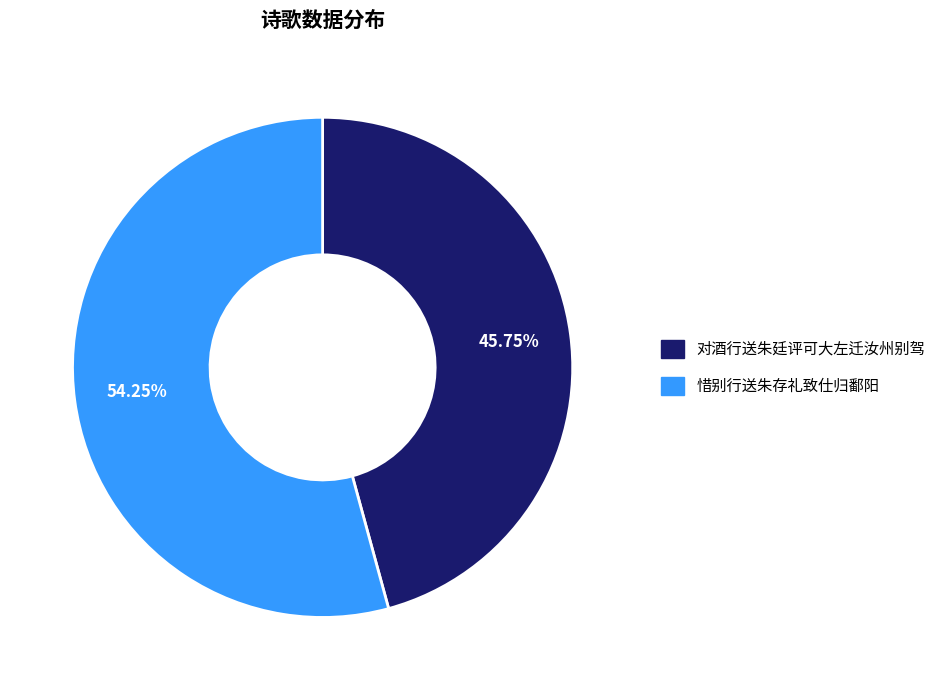

Approximately how many times larger is the value at 对酒行送朱廷评可大左迁汝州别驾 compared to 惜别行送朱存礼致仕归鄱阳?

0.8